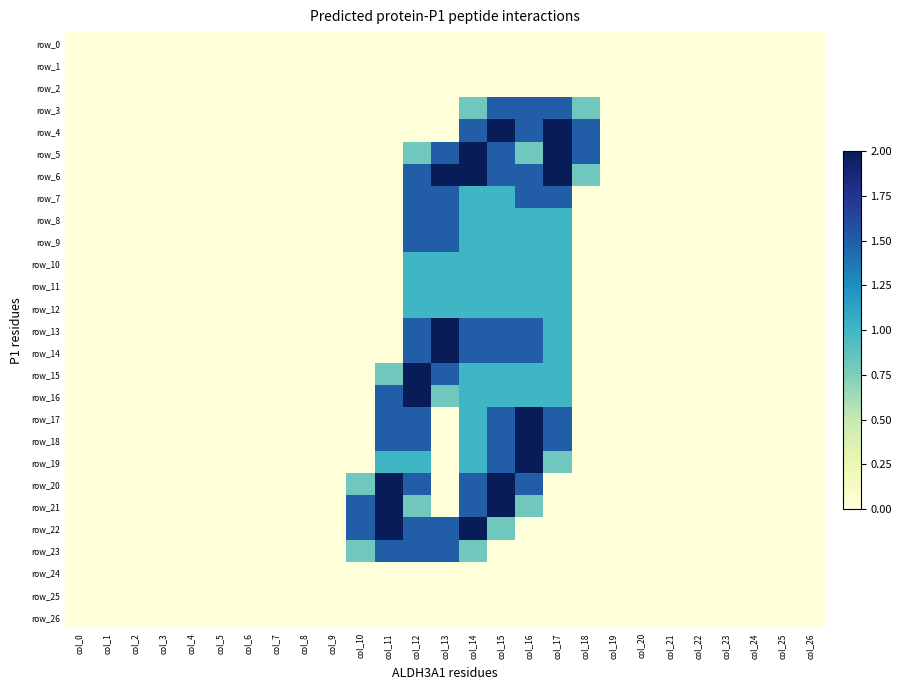

Which has a higher value, col_20 or col_21?

col_20